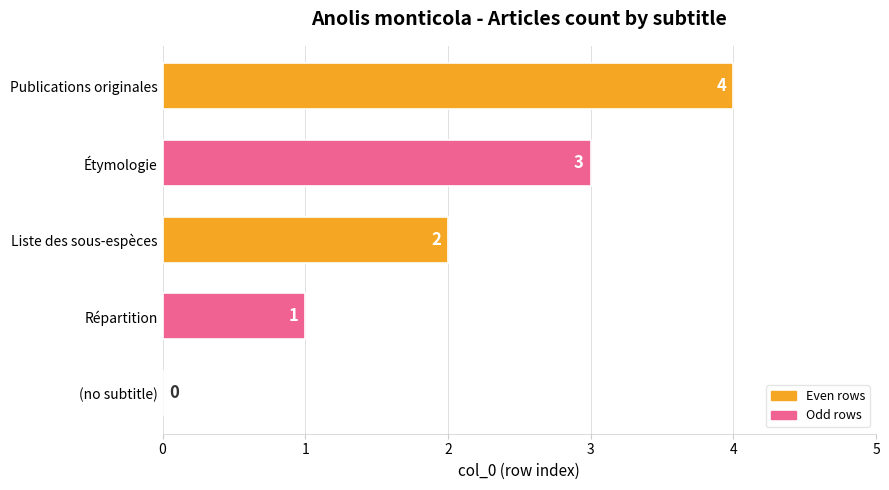

What is the sum of all values?

10